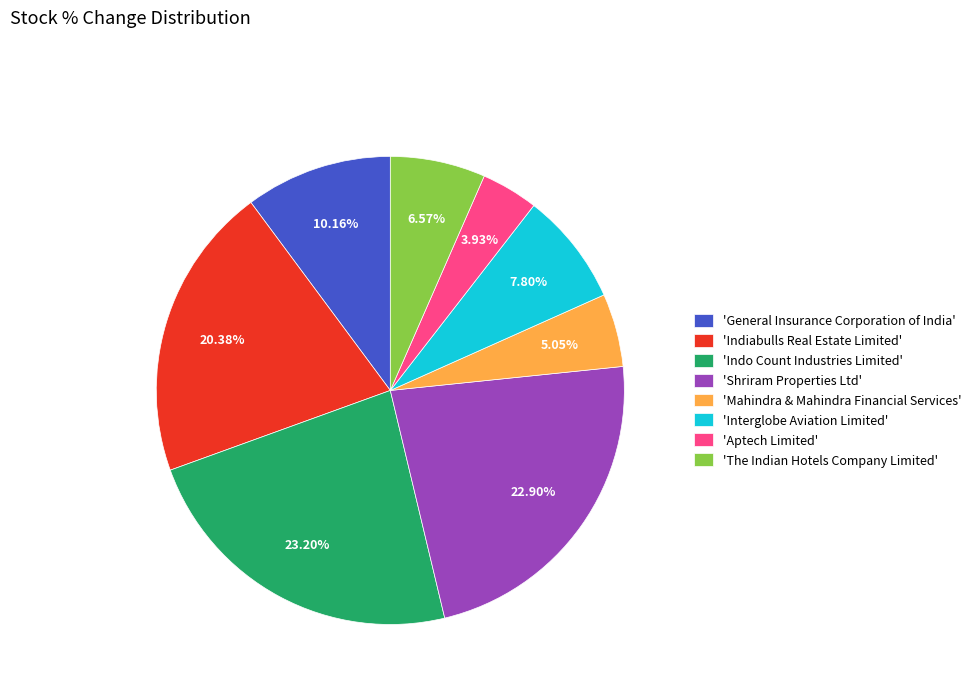

Which slice is the smallest?

'Aptech Limited'